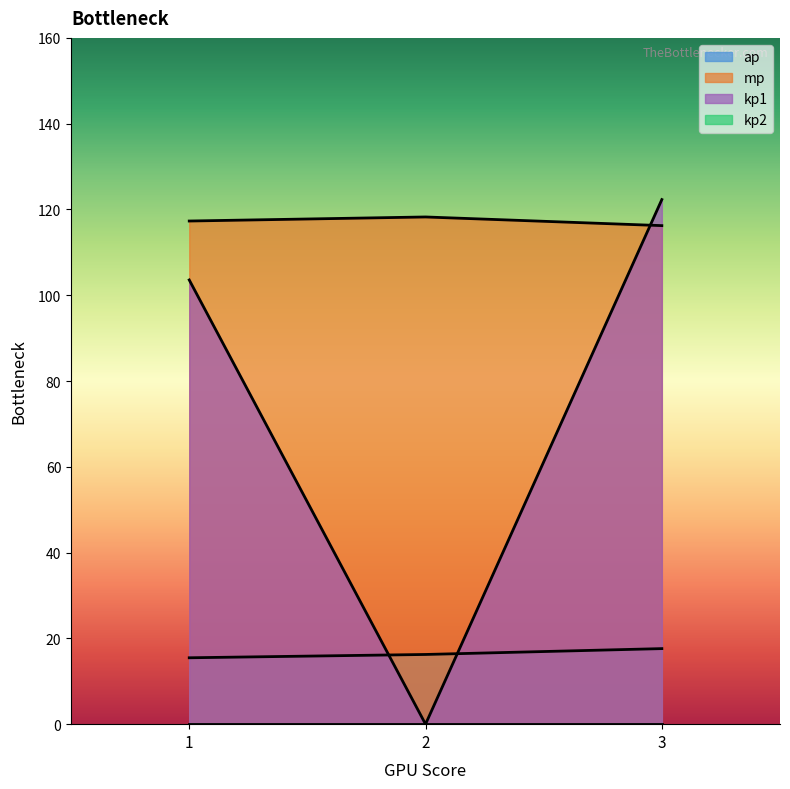

What is the highest value of the ap series?

17.6